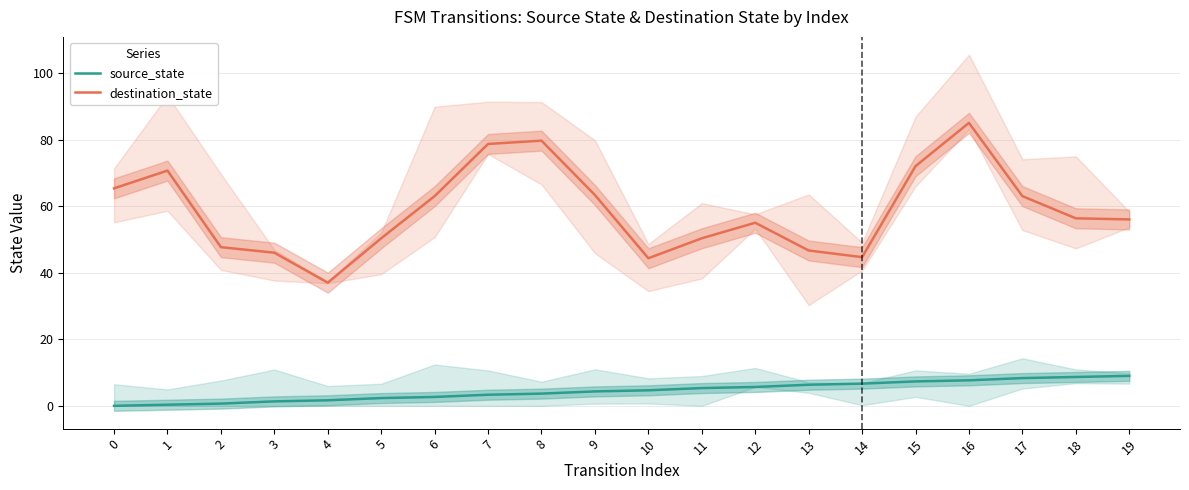

Which category has the lowest value in the destination_state series?

4